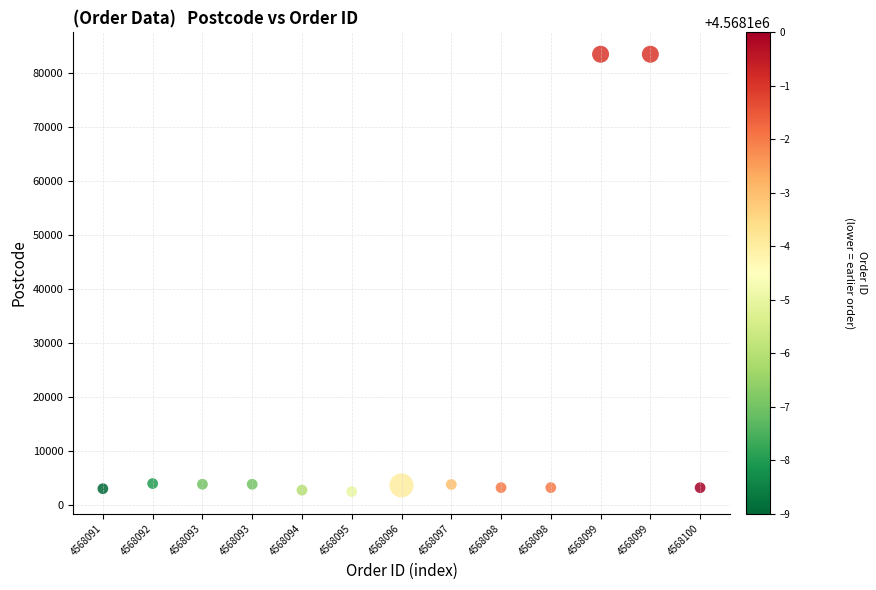

What is the range of Y values (max minus min)?

81052